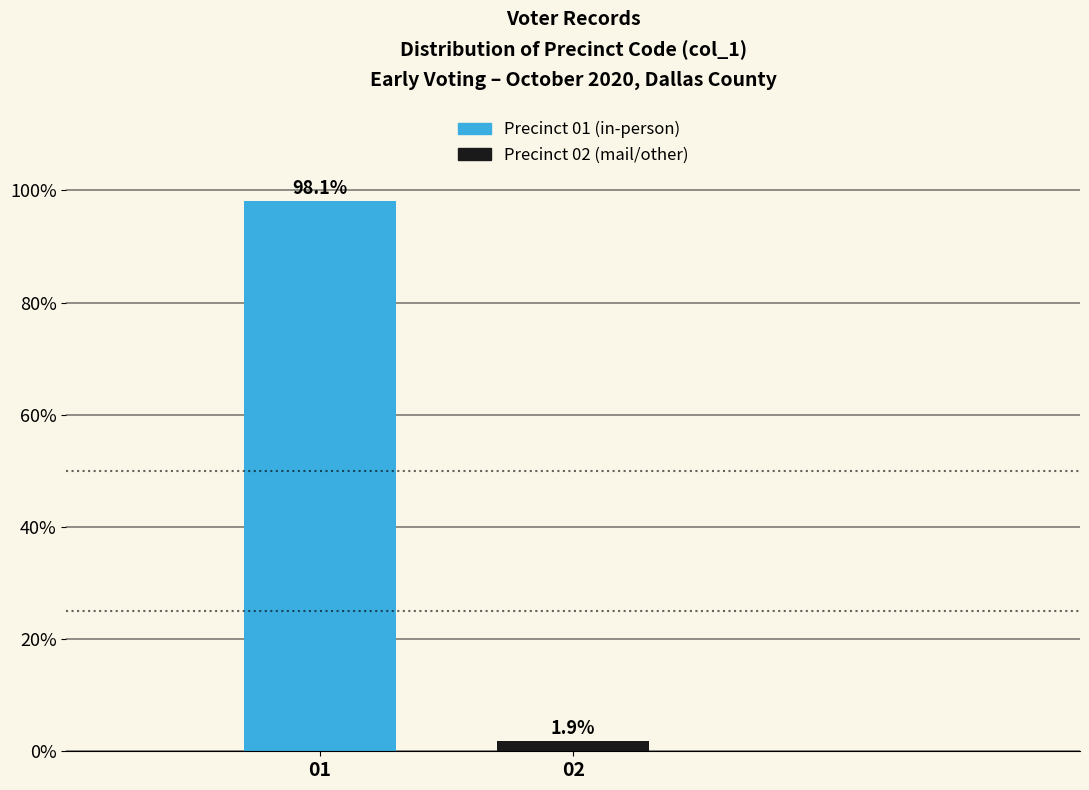

Reading left to right, extract all data points from this chart.

98.1	1.9